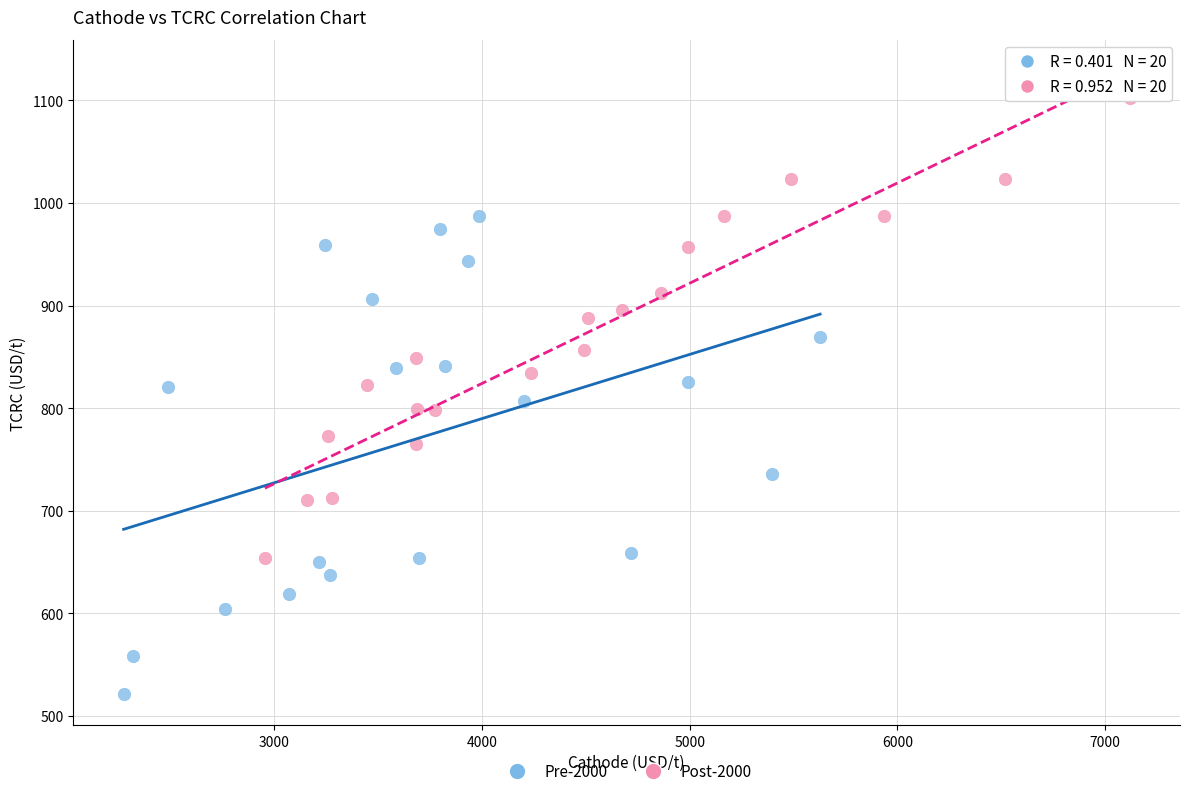

Which series contains the lowest Y value?

Pre-2000